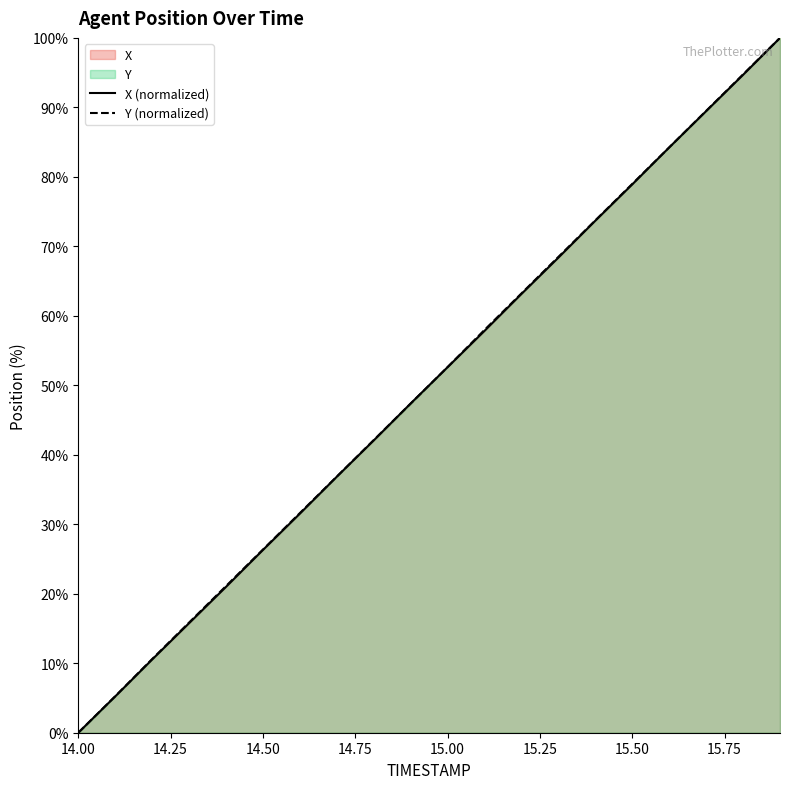

Which category has the lowest value in the X (normalized) series?

14.00